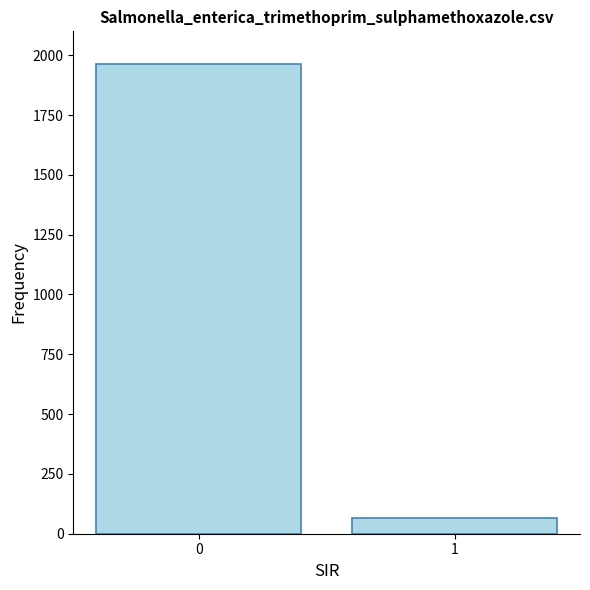

Reading left to right, extract all data points from this chart.

1965	65